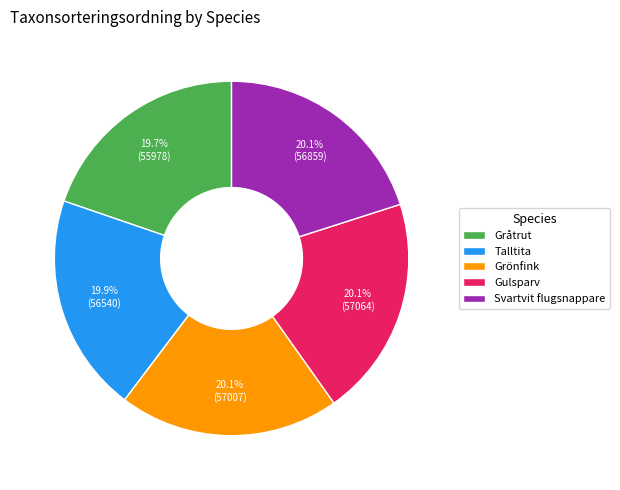

What is the ratio of the value at Grönfink to the value at Gulsparv?

1.0